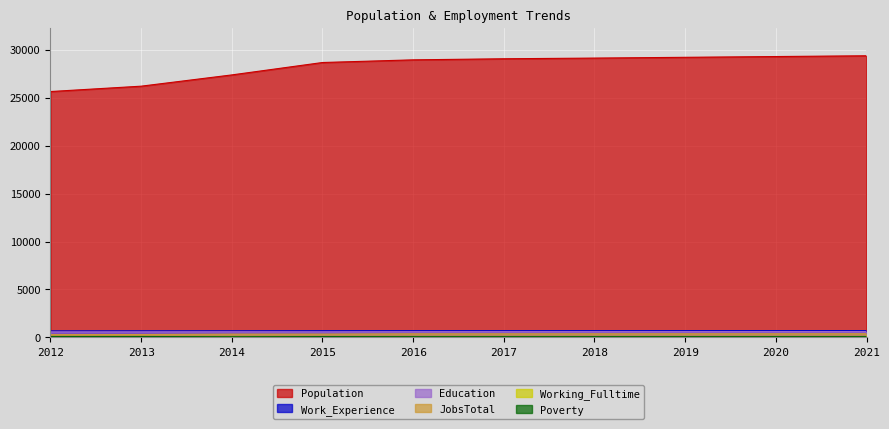

True or false: Population has more than 1 interior local peaks.

False